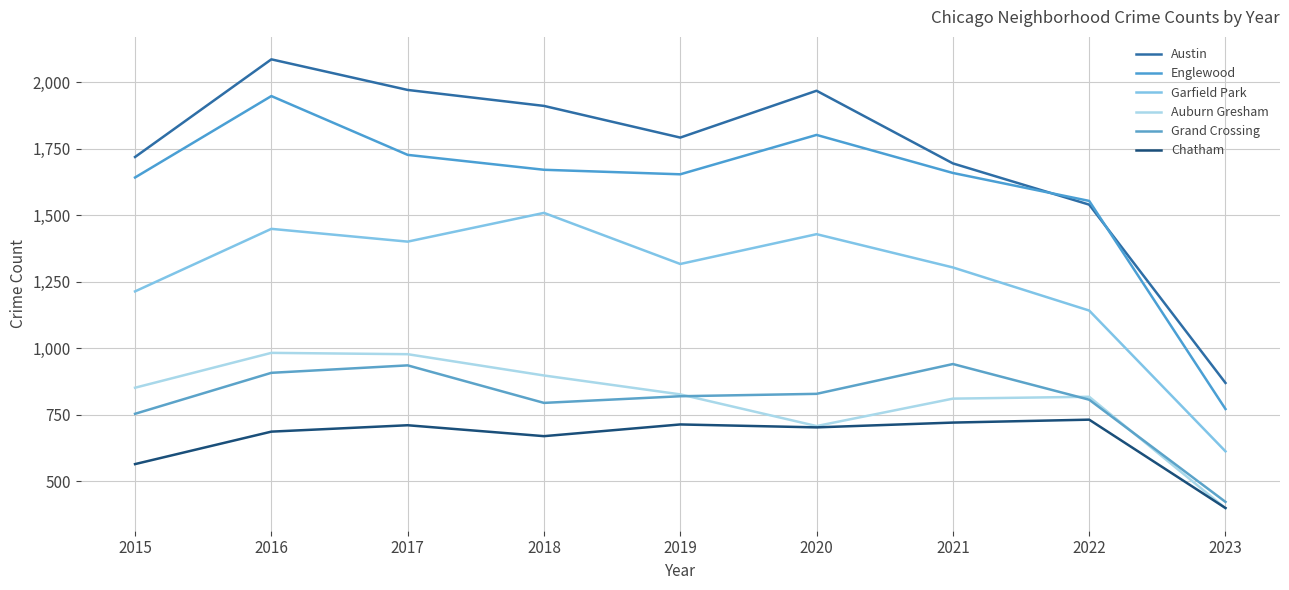

Rank the series by their maximum value, from lowest to highest.

Chatham, Grand Crossing, Auburn Gresham, Garfield Park, Englewood, Austin